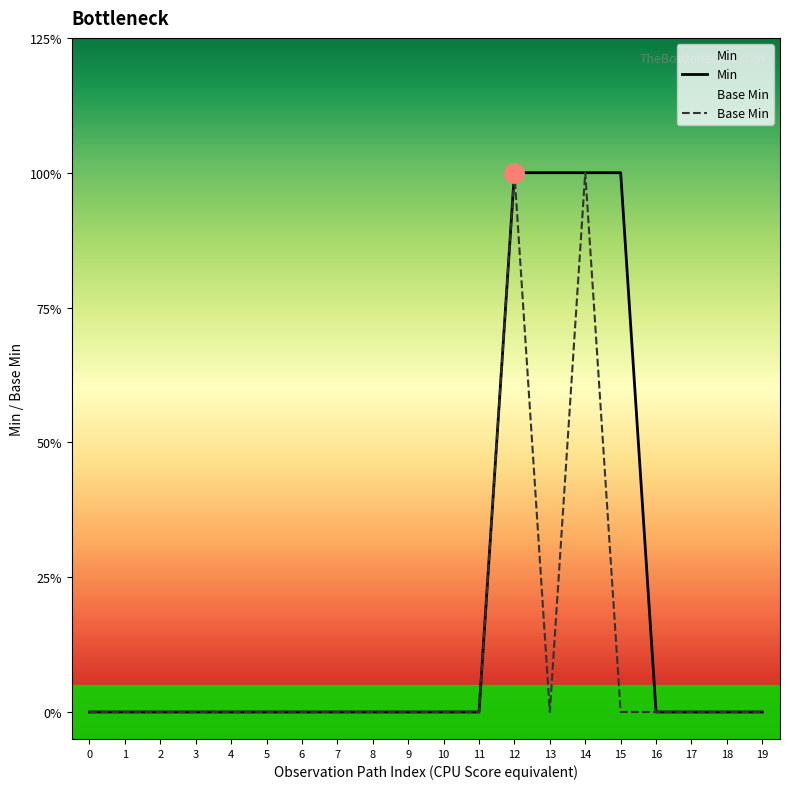

What is the highest value of the Min series?

1